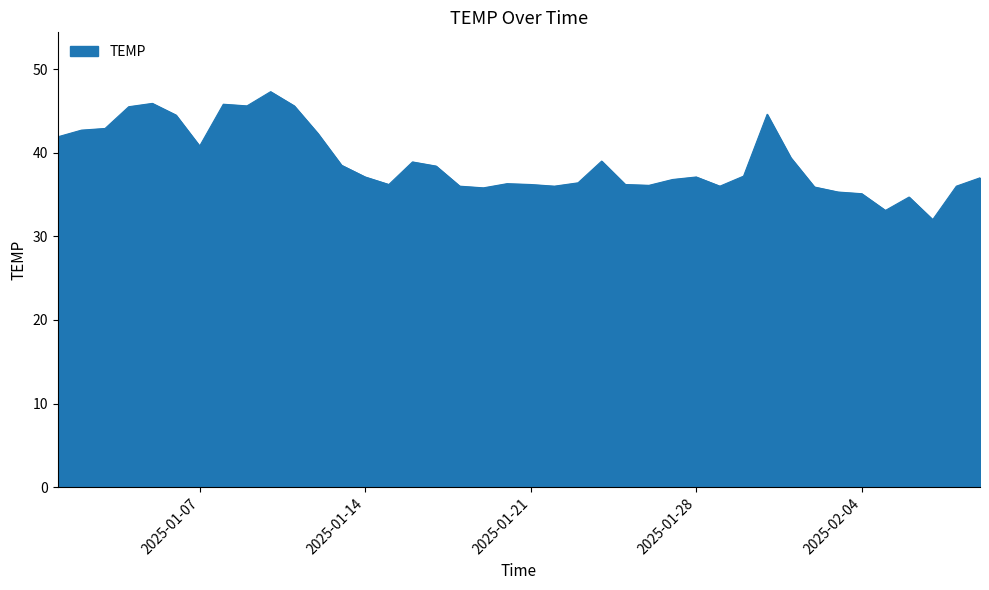

What is the difference between the maximum and minimum values?

15.3